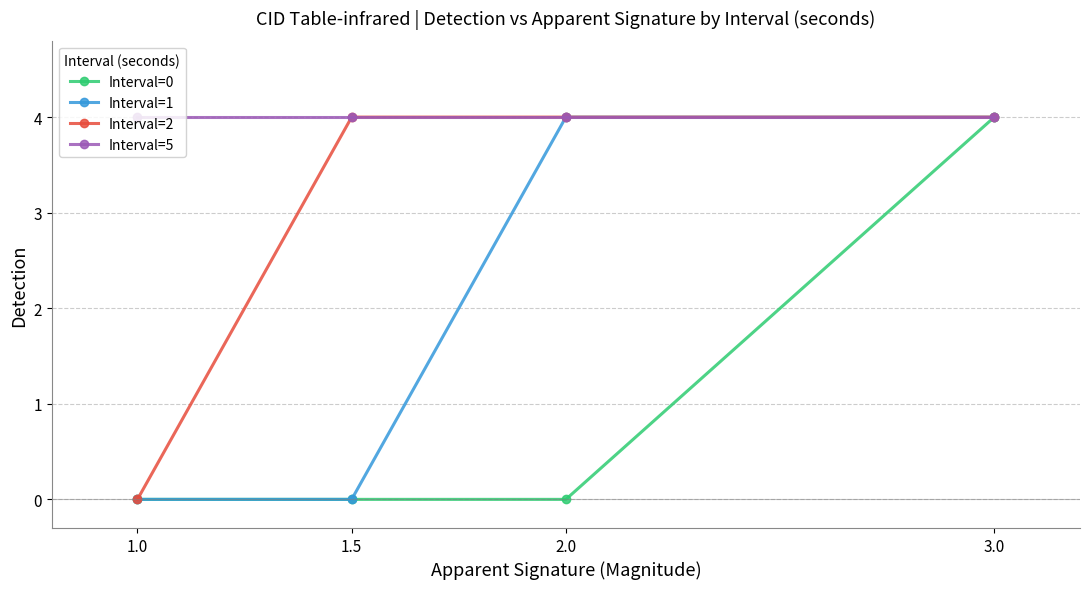

What is the value of the Interval=5 point at the 3rd from the left?

4